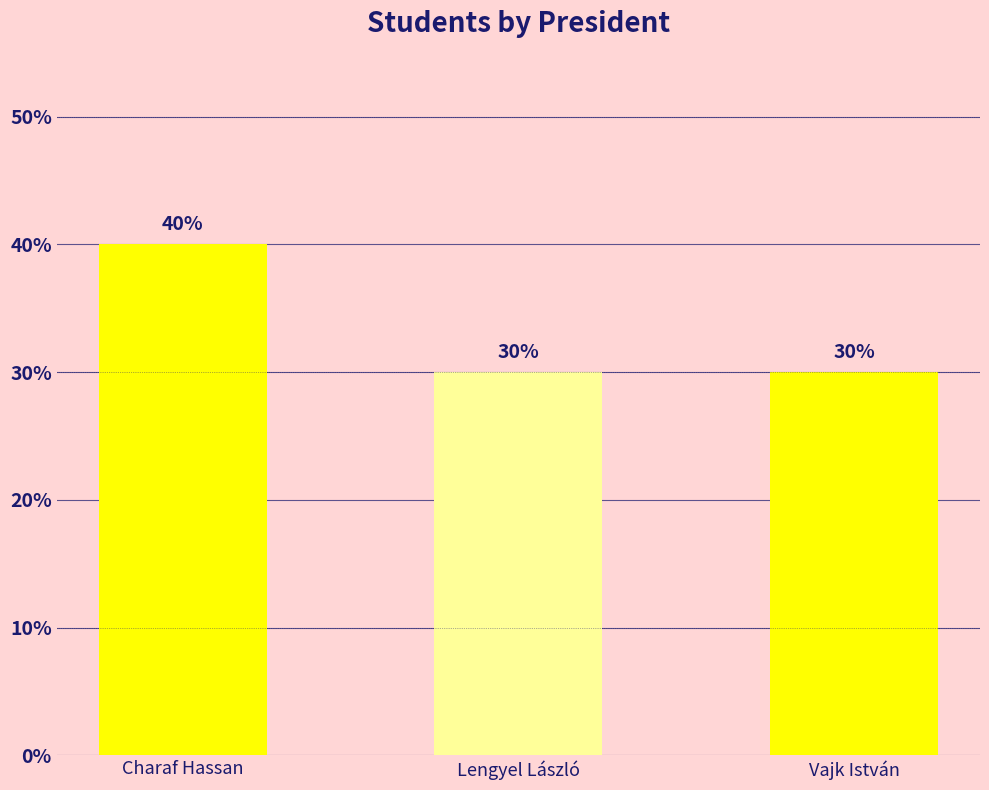

Approximately how many times larger is the value at Charaf Hassan compared to Vajk István?

1.3